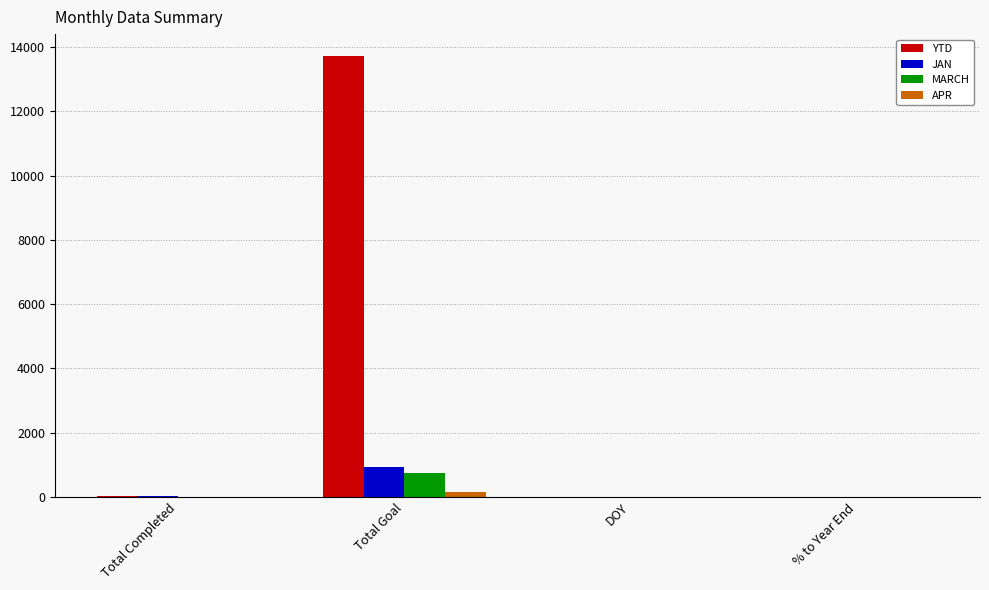

The MARCH series shows 753 at Total Goal. True or false?

True